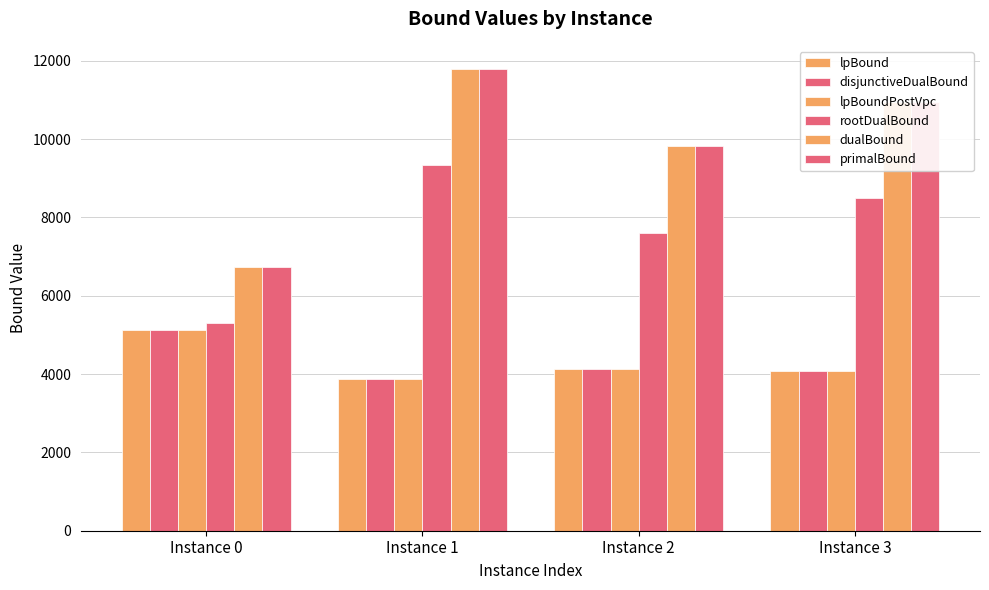

Is it true that disjunctiveDualBound equals 5136.2 at Instance 0?

True